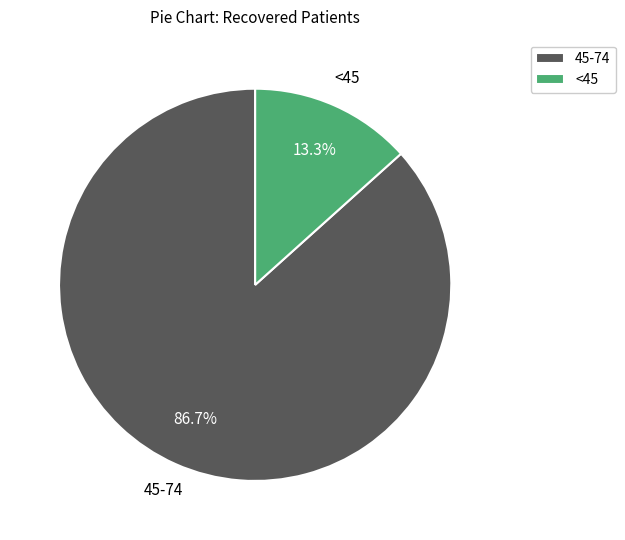

Combined, do <45 and 45-74 account for over 50%?

Yes